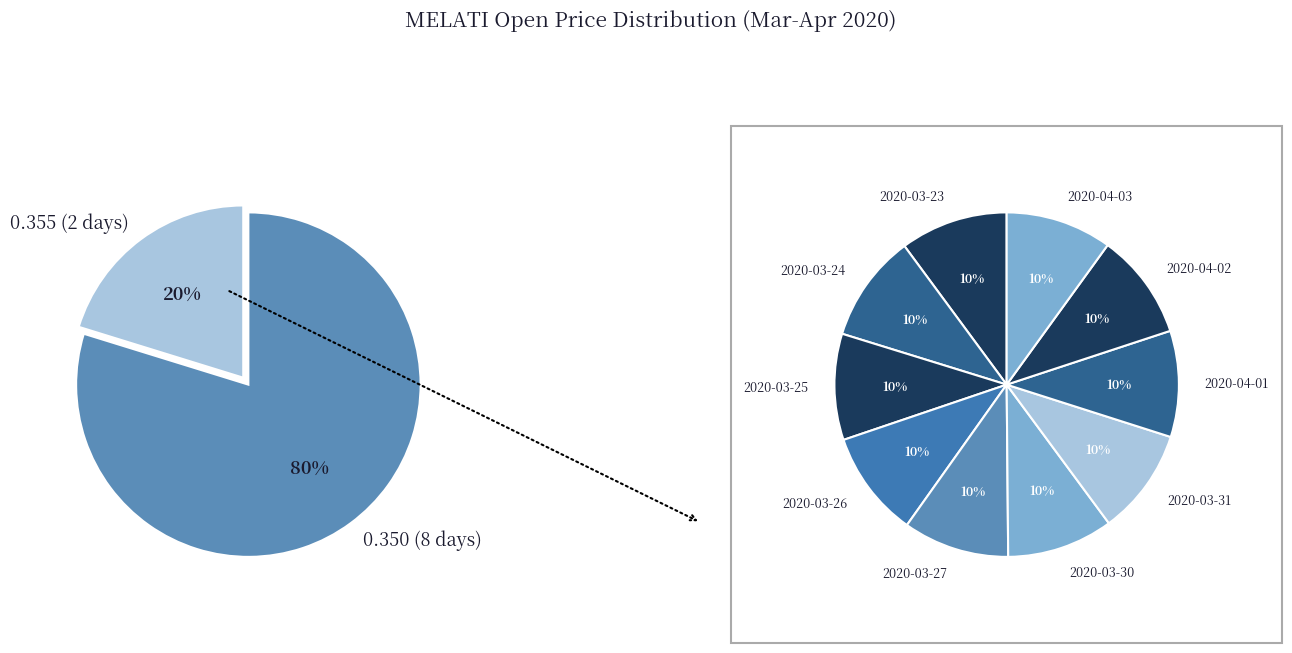

True or false: 2020-03-24 accounts for 10% of the total.

True